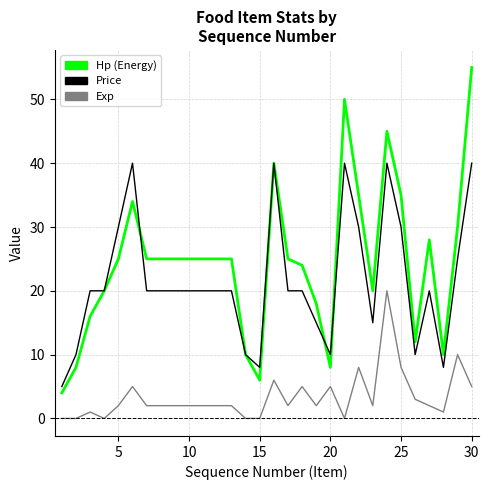

What is the maximum value for Price?

40